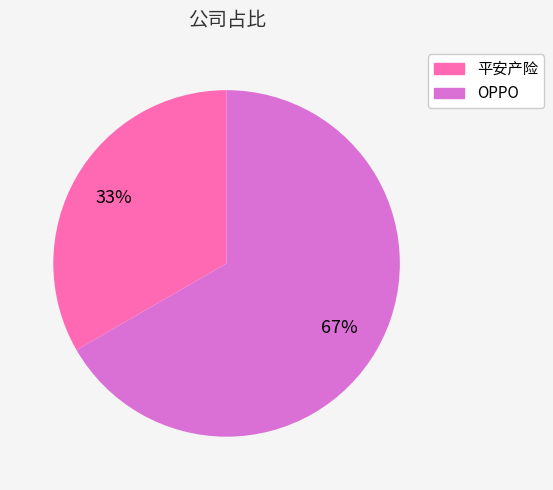

To the nearest percent, what is the combined percentage of 平安产险 and OPPO?

100%